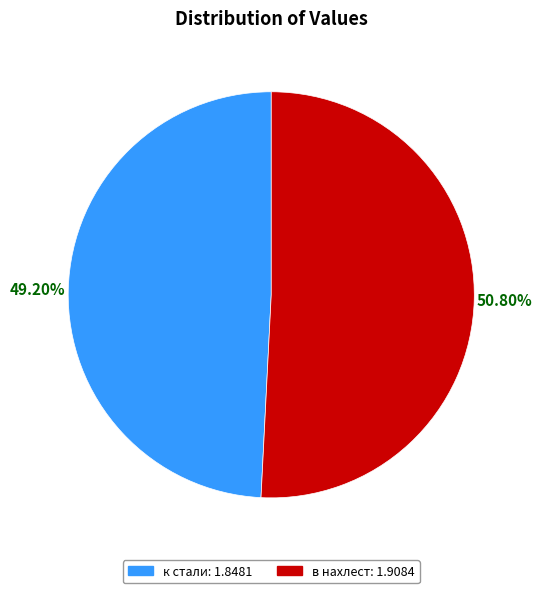

Which category has the biggest portion of the pie?

в нахлест